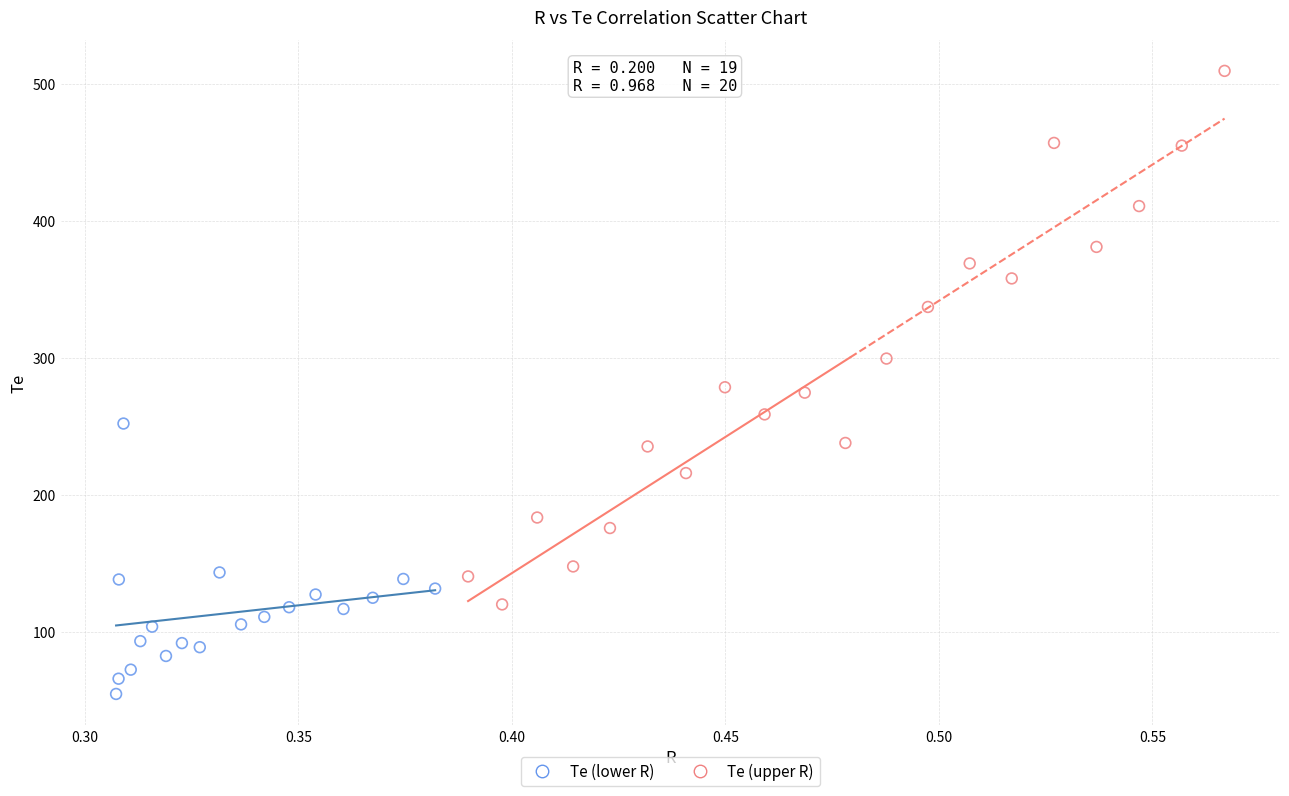

What are all the series names shown in the legend?

Te (lower R), Te (upper R)